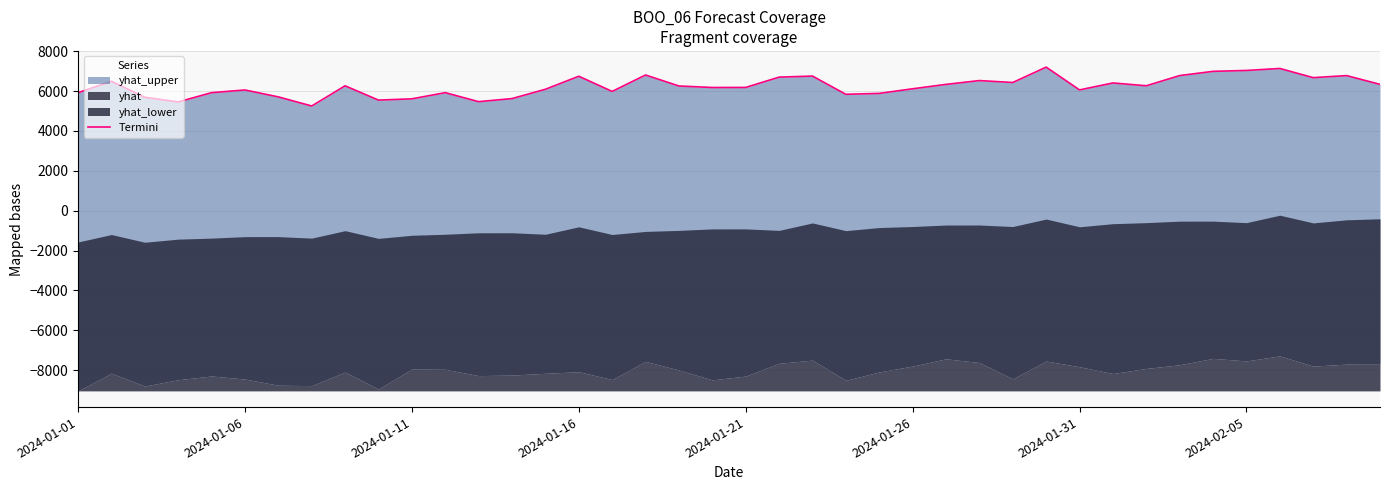

How many points are higher than both their immediate neighbors (excluding endpoints)?

12